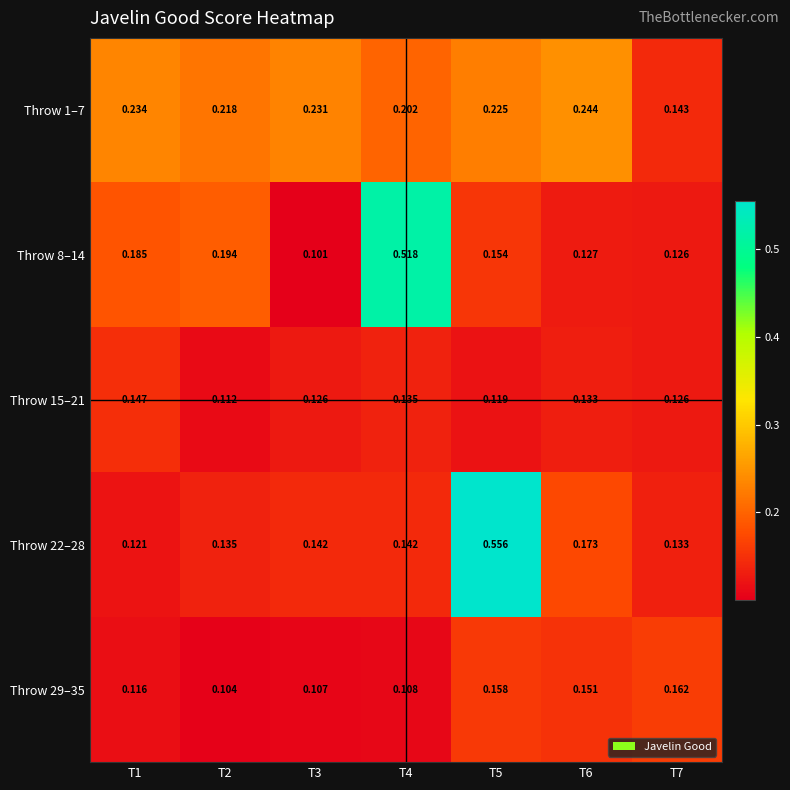

List the series in order of their peak value, lowest first.

Throw 15–21, Throw 29–35, Throw 1–7, Throw 8–14, Throw 22–28